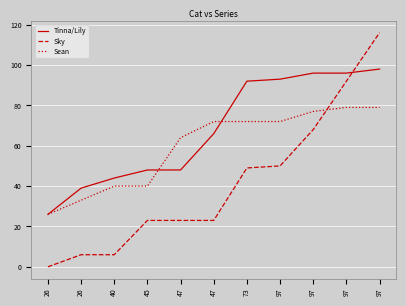

Does the chart have visible grid lines?

Yes